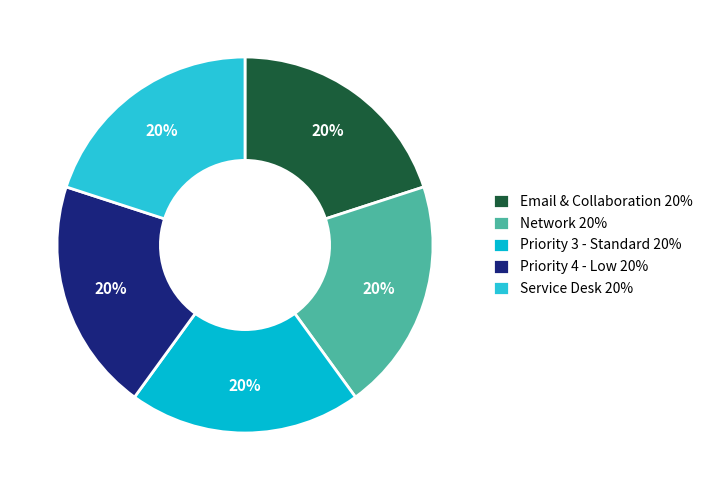

How many slices are in this pie chart?

5